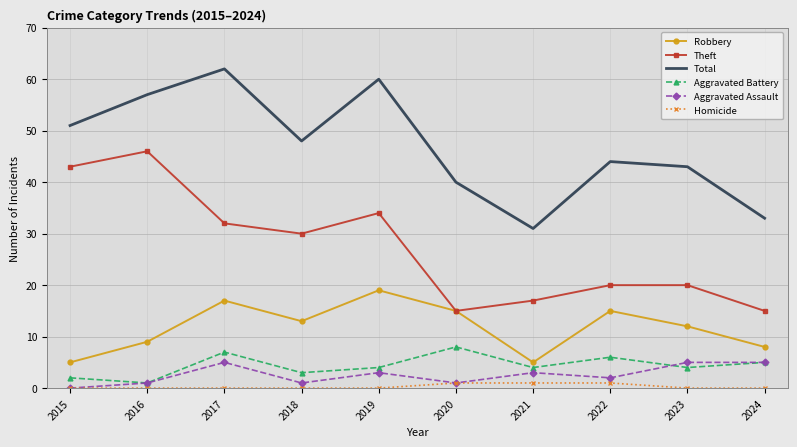

What is the greatest value displayed?

62